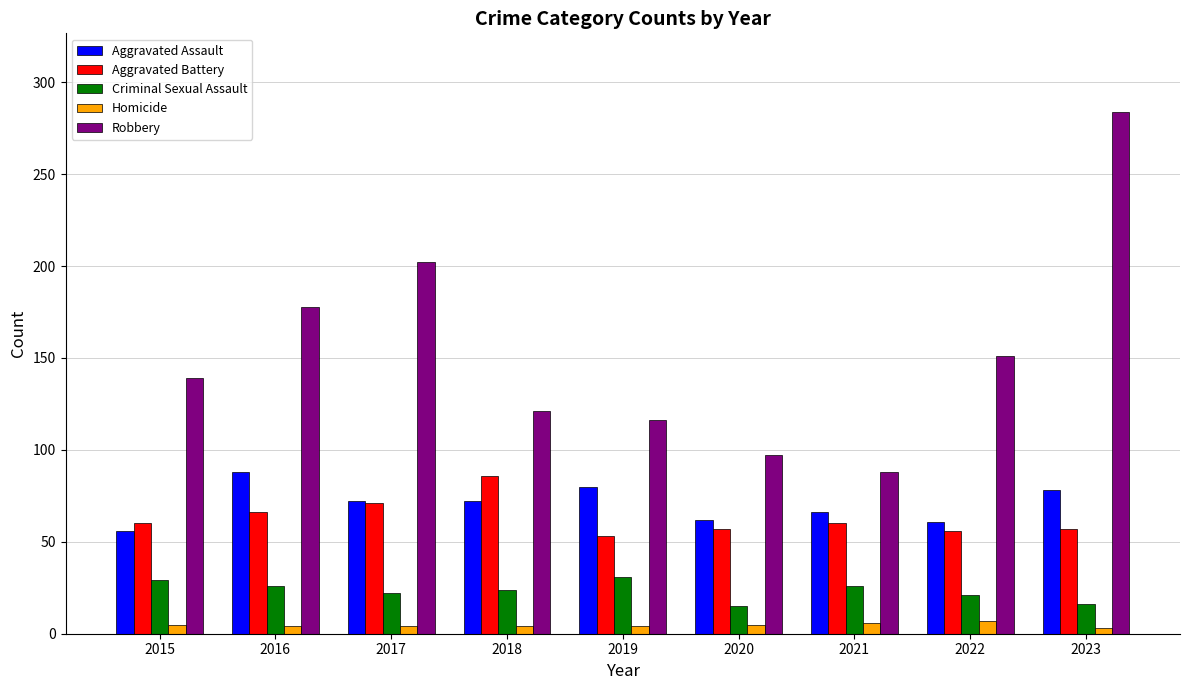

How many distinct data groups are displayed?

5